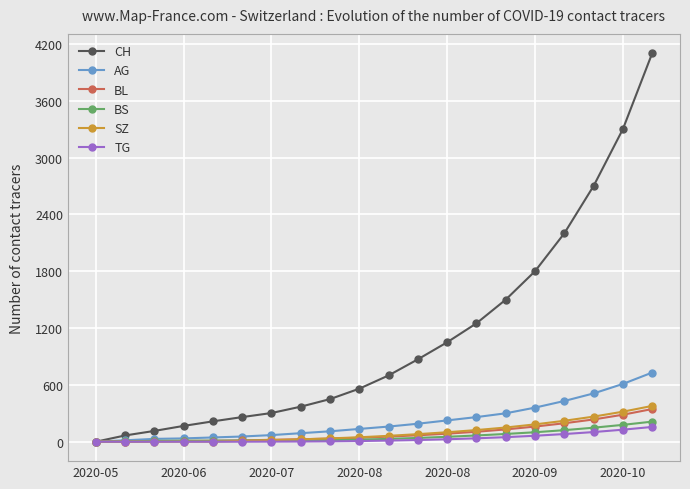

Which series has the widest spread of values?

CH